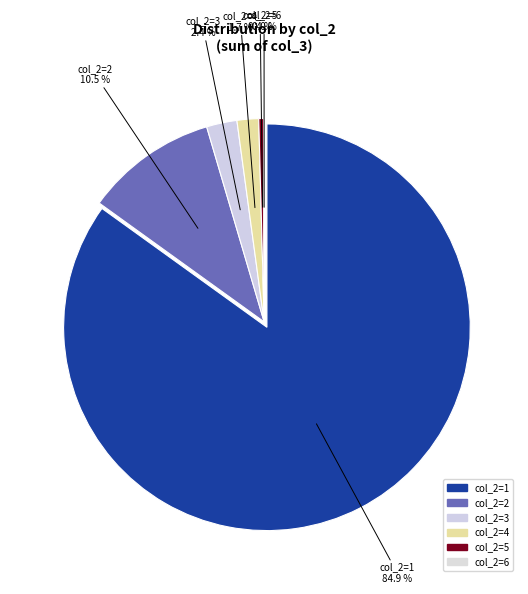

Count the number of slices in the pie.

6